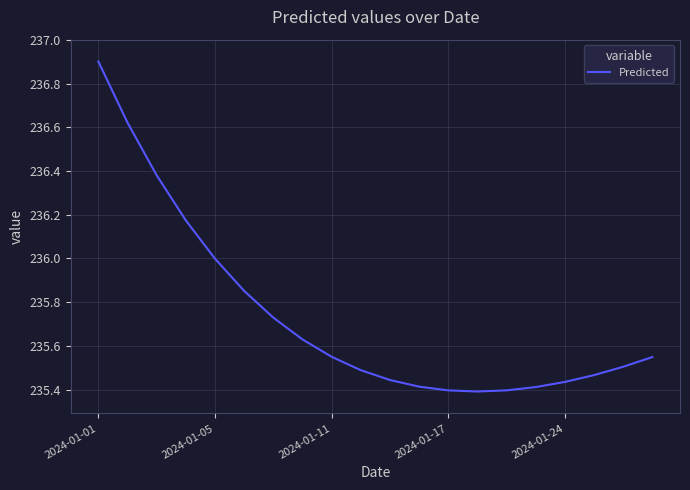

What is the maximum value shown in the chart?

236.9